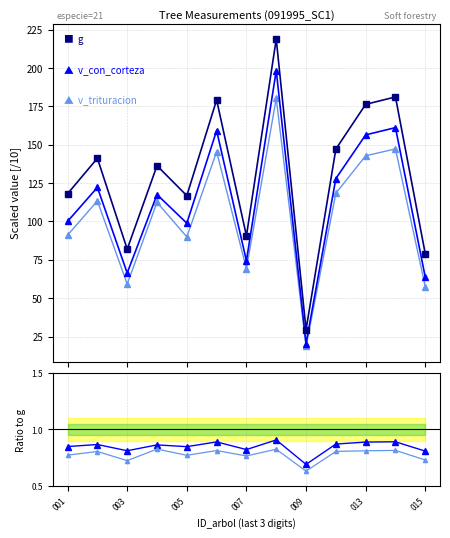

Is it true that v_con_corteza (x0.1) equals 206.6 at 013?

False